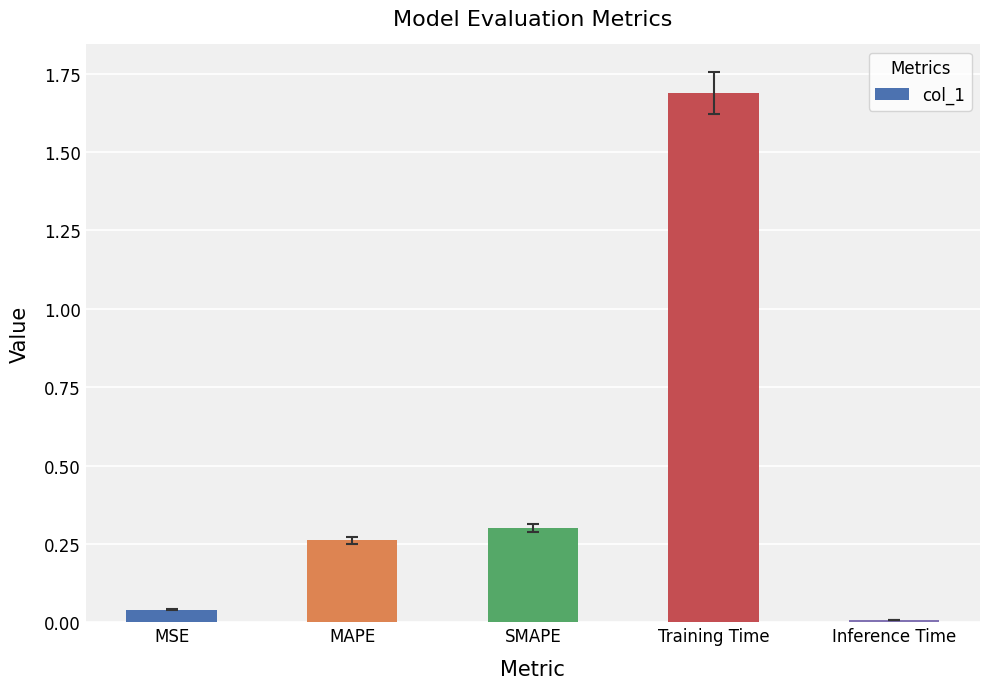

The chart shows a value of 0.3 at MAPE. True or false?

True